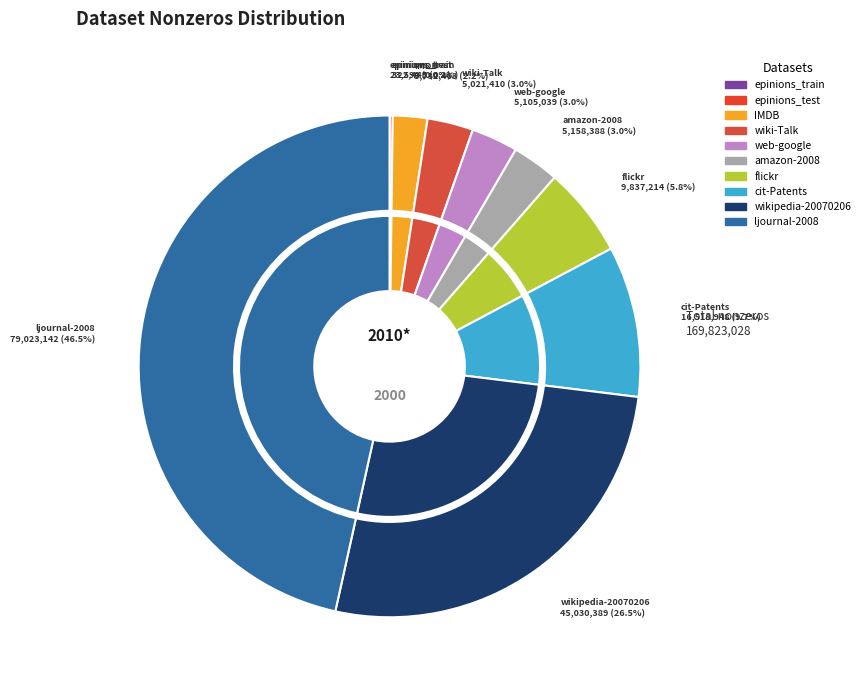

Is it true that epinions_test is 9% of the pie?

False